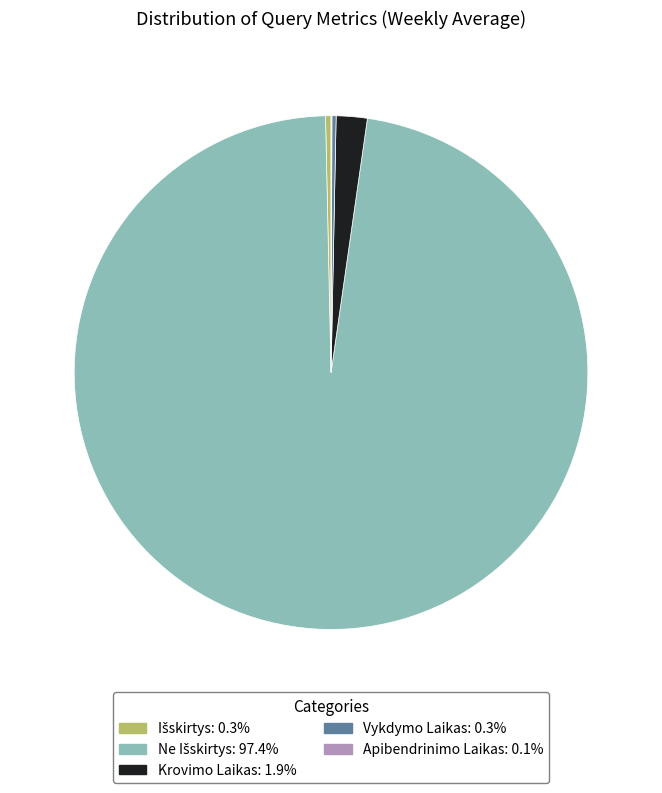

Is there a majority slice in this chart?

Yes